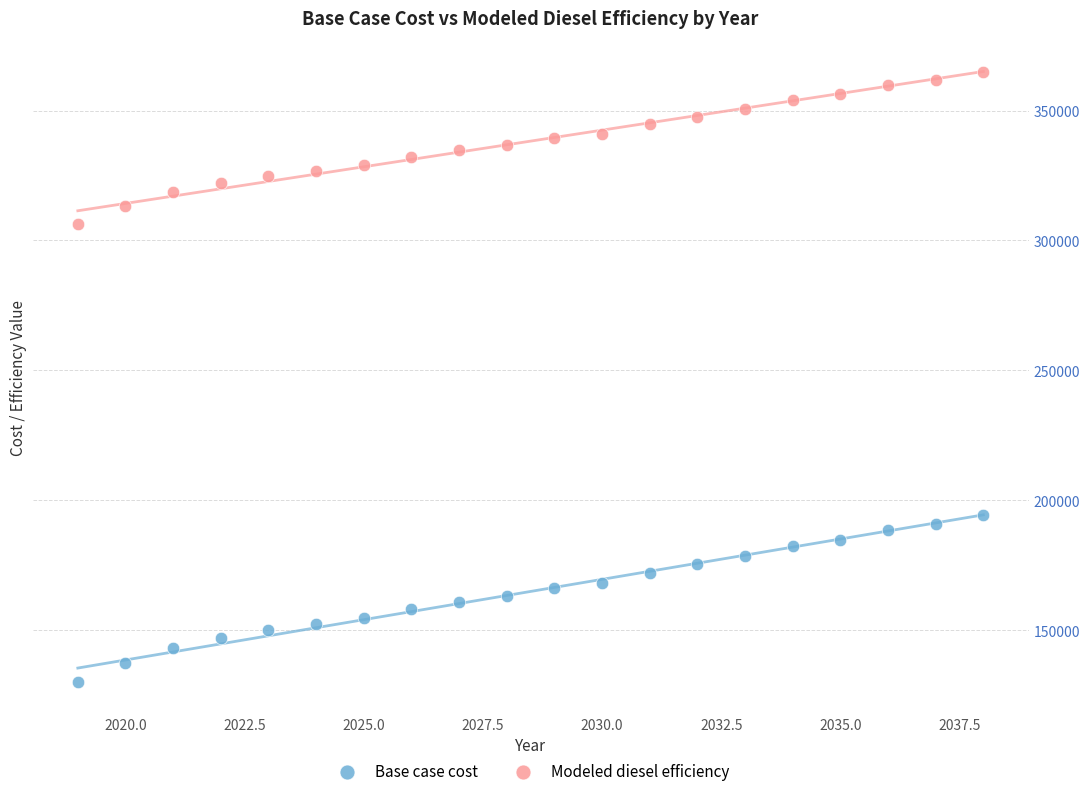

Across all series, what Y value is closest to 247414?

194282.4